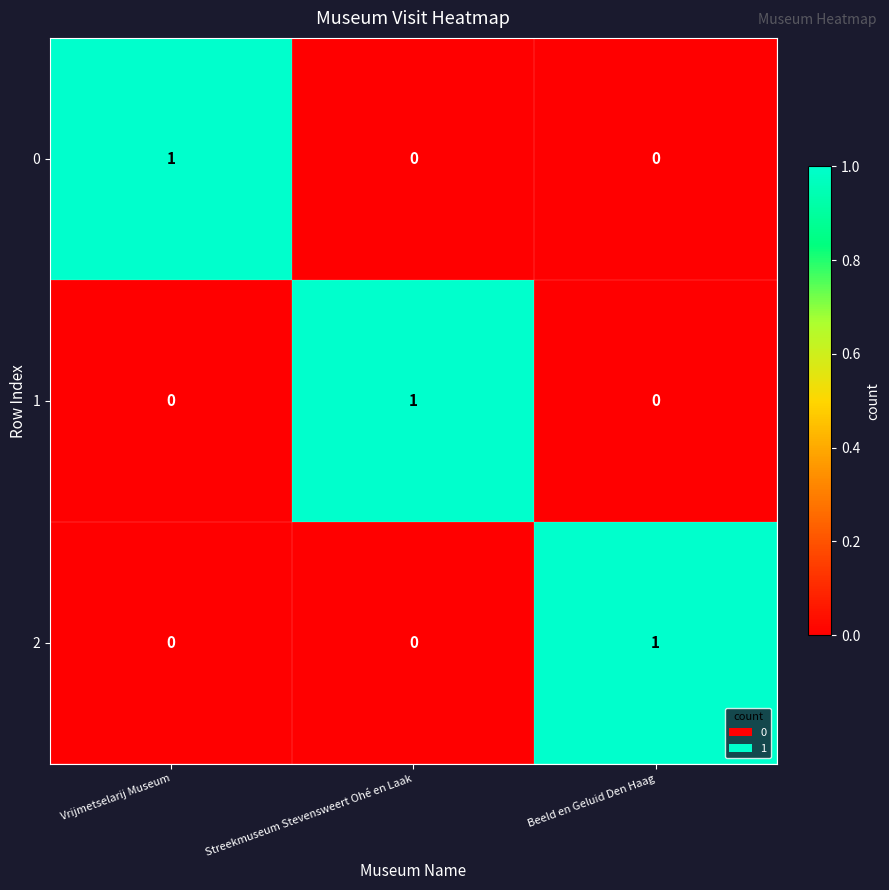

How many 0 values are between 0 and 1?

3